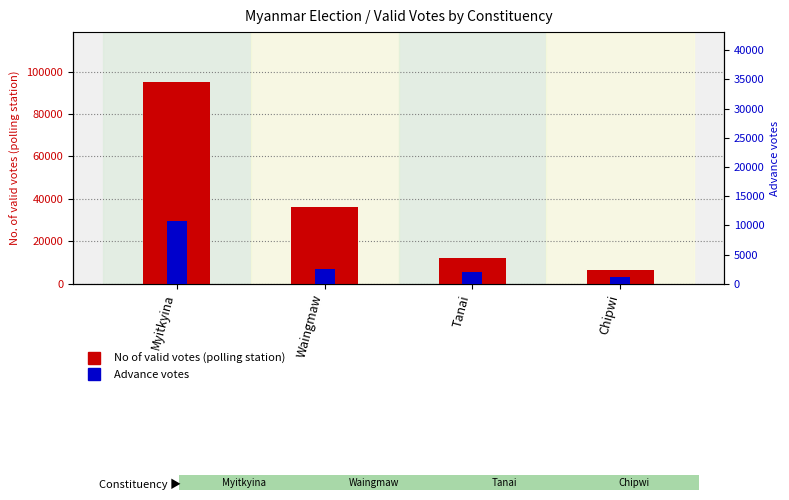

The No of valid votes (polling station) series shows 8258 at Waingmaw. True or false?

False